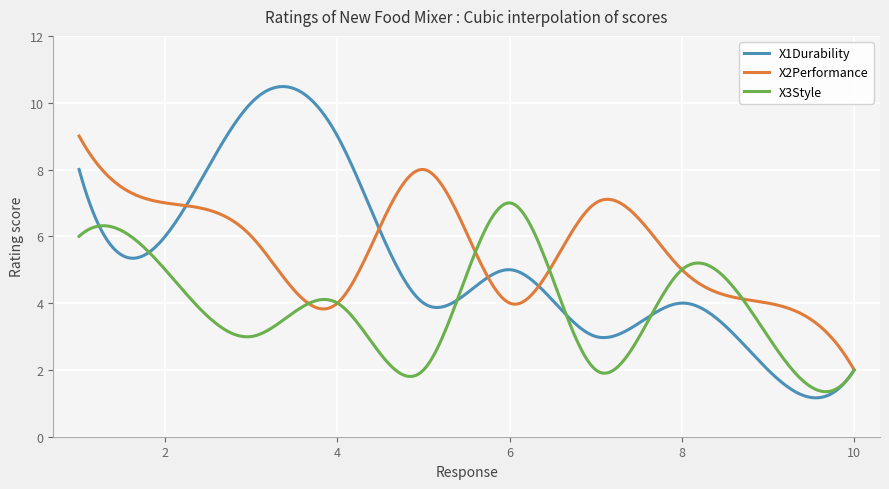

What is the smallest value displayed?

1.2